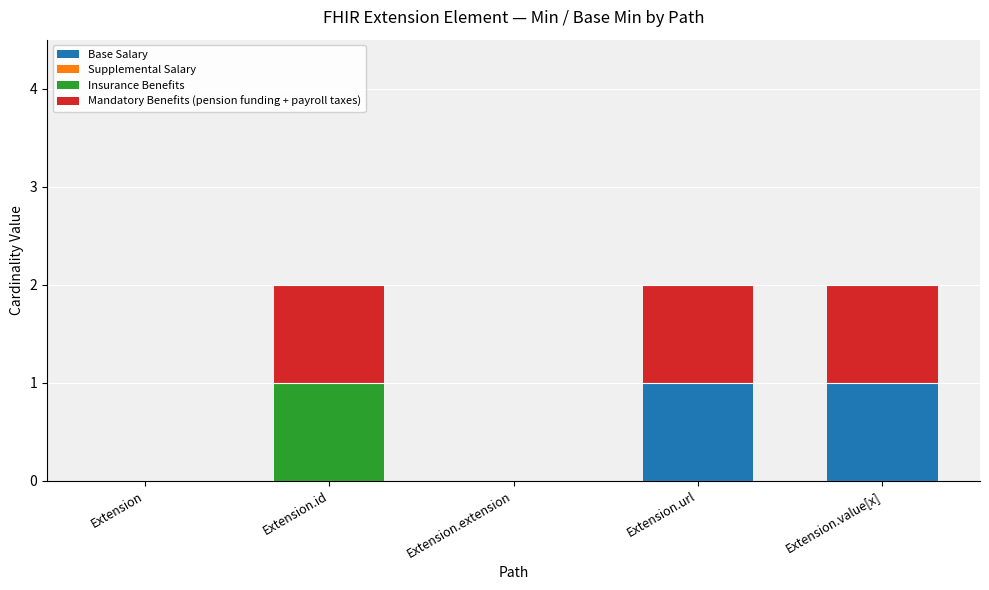

Reading right to left, list the values for the Base Salary series.

Extension.value[x]=1	Extension.url=1	Extension.extension=0	Extension.id=0	Extension=0